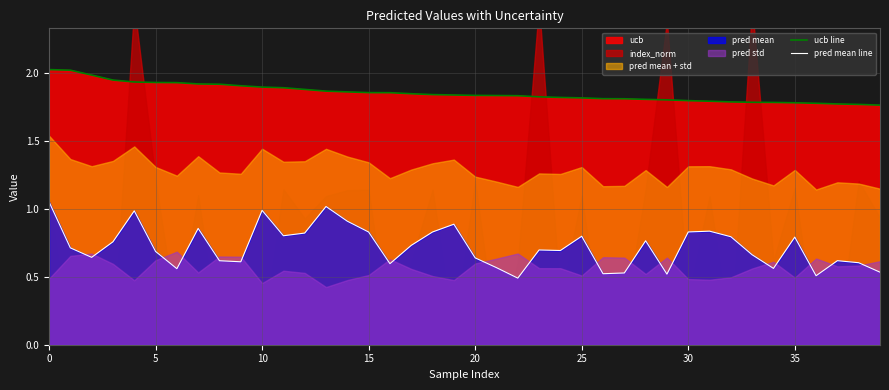

True or false: ucb line has a value of 2.8 at 0.

False